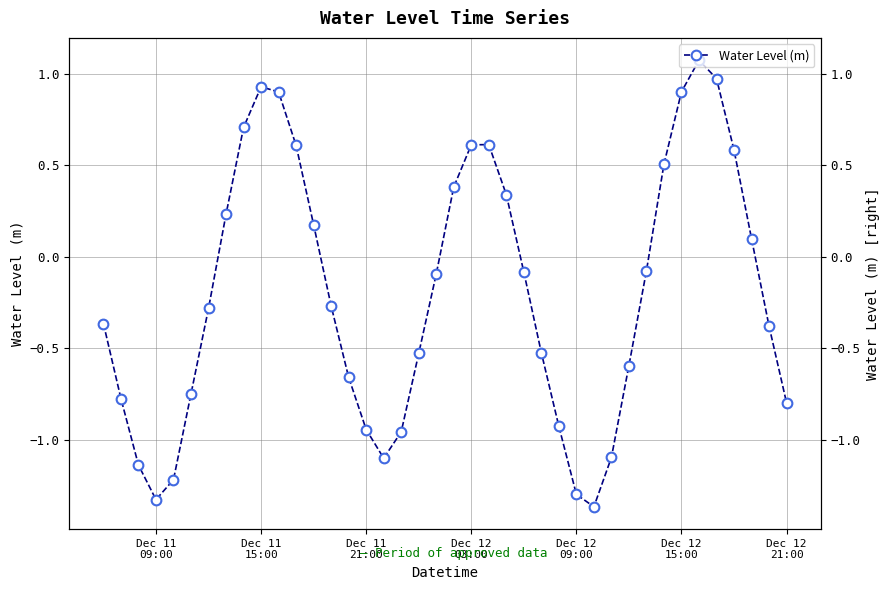

True or false: there are more than 2 points higher than both neighbors.

True